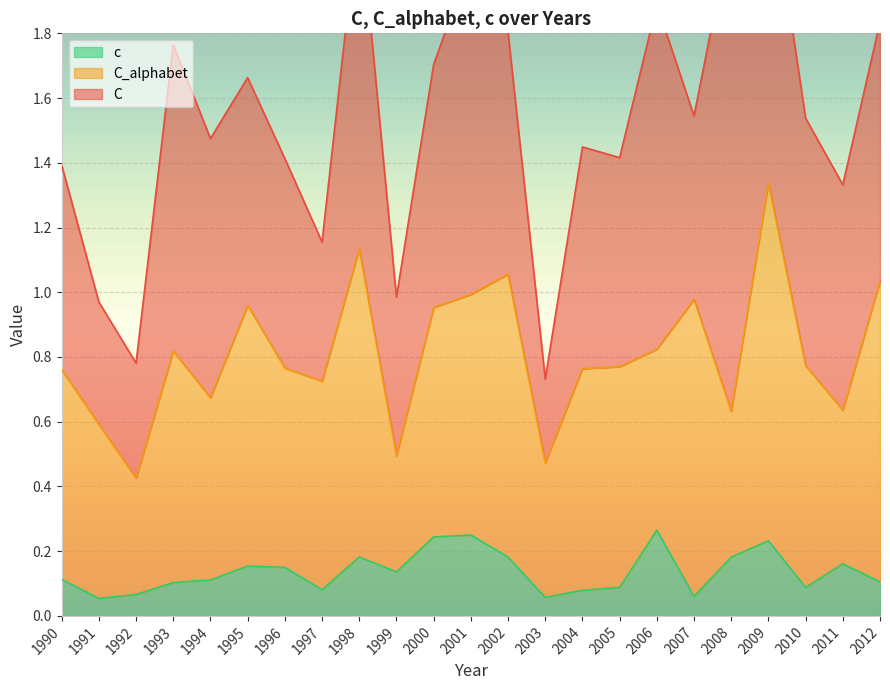

How many data points does each series have?

23